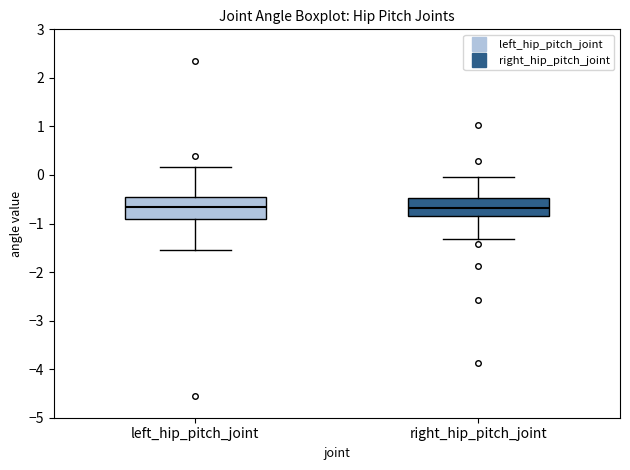

Reading left to right, transcribe this box plot: for each box, give where its median line is, the range the box spans, and where its two whiskers end, as read against the y-axis. The values are not printed on the chart, so give them approximately, as read against the axis.

left_hip_pitch_joint: median -0.7, box -0.9 to -0.5, whiskers -1.5 to 0.2
right_hip_pitch_joint: median -0.7, box -0.8 to -0.5, whiskers -1.3 to 0.0